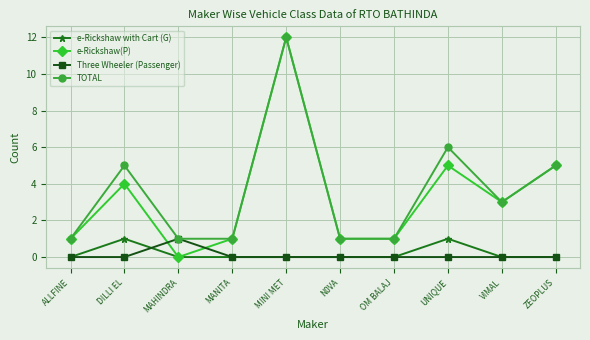

Is the value of TOTAL at UNIQUE greater than the value of e-Rickshaw with Cart (G) at VIMAL?

Yes